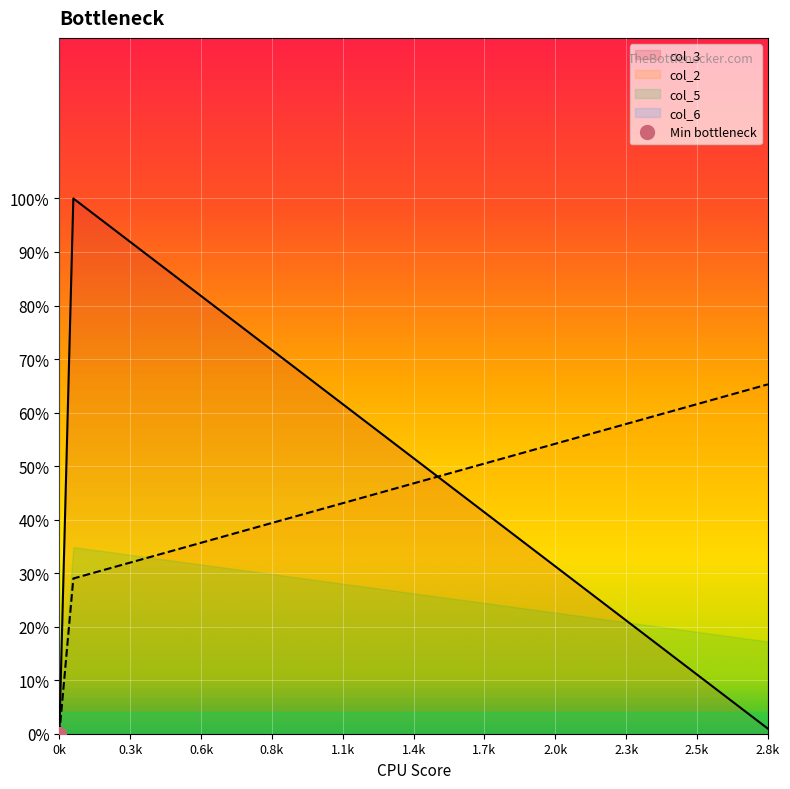

What is the greatest value displayed?

1.0